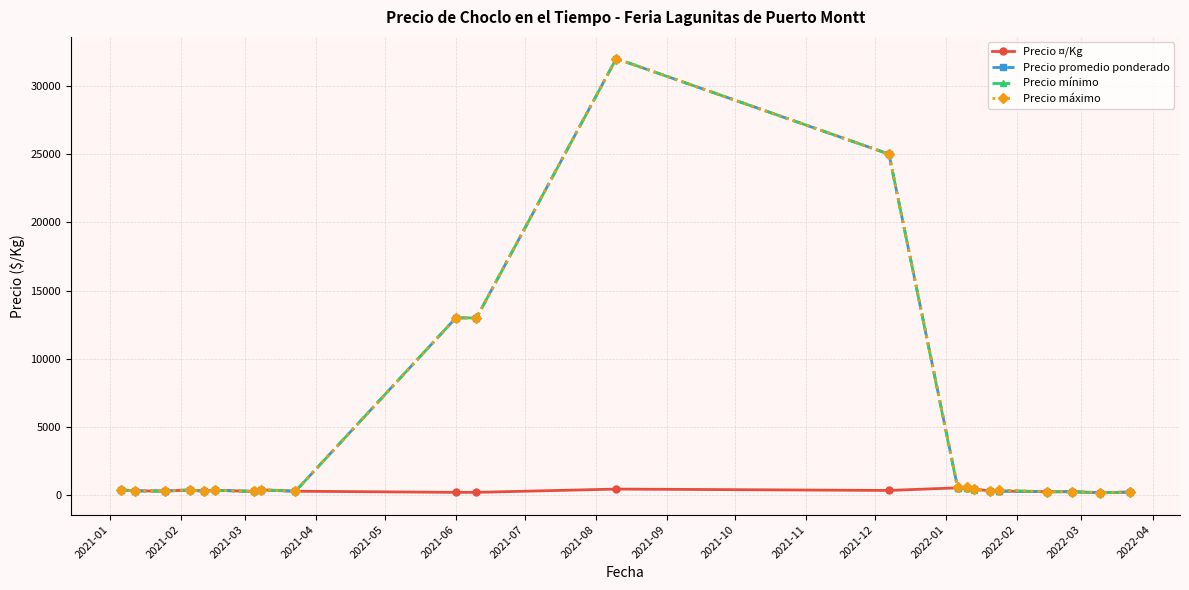

True or false: Precio promedio ponderado has more than 2 interior local peaks.

True